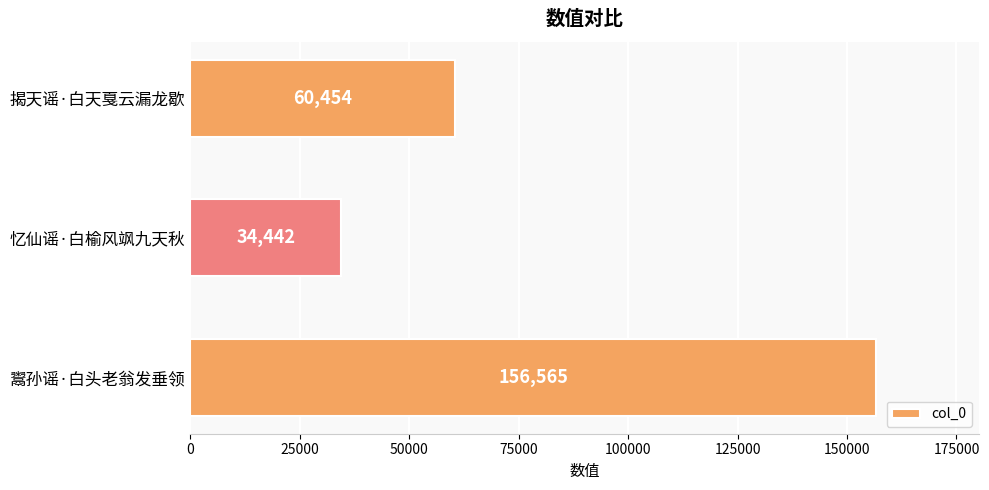

How many series are shown in this chart?

1